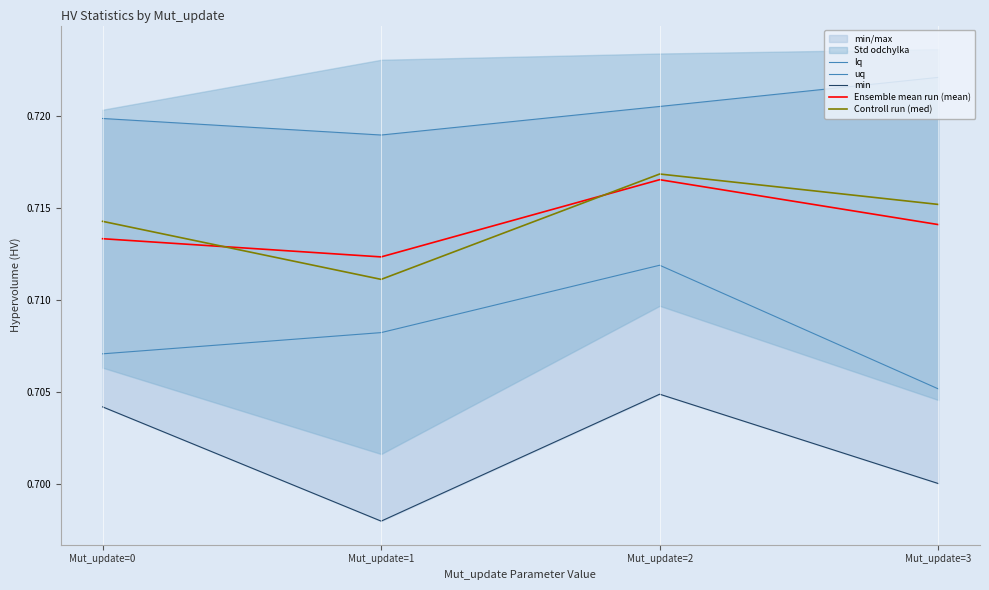

Rank the series by their maximum value, from lowest to highest.

min, lq, Ensemble mean run (mean), Controll run (med), uq